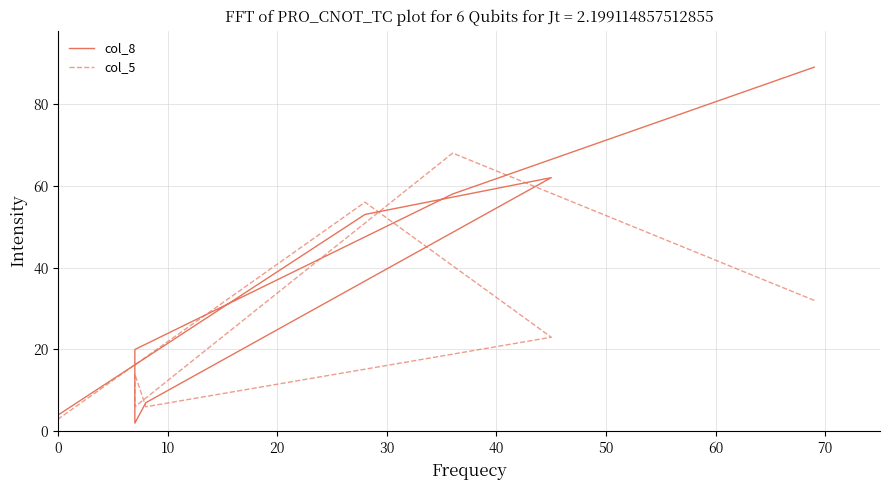

Reading left to right, transcribe all the data shown in this chart.

col_8: 89	58	20	2	7	62	53	4
col_5: 32	68	6	14	6	23	56	3